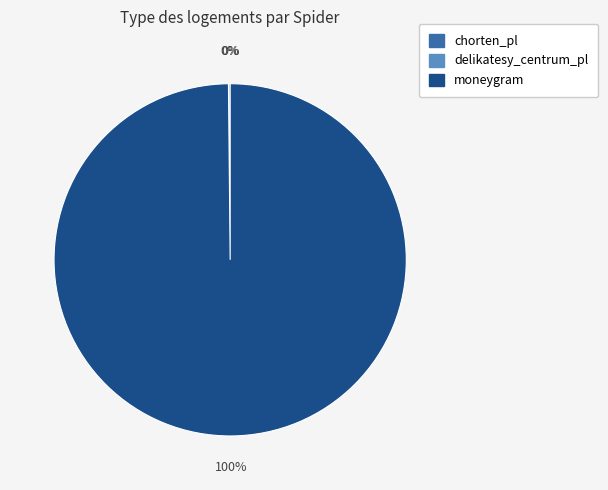

Which slice represents more than half of the pie?

moneygram